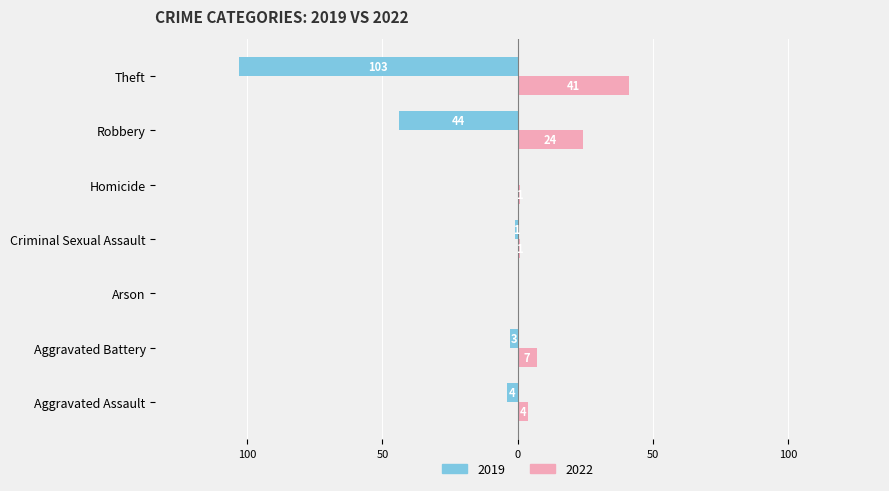

Which category has the lowest value across all series?

Theft